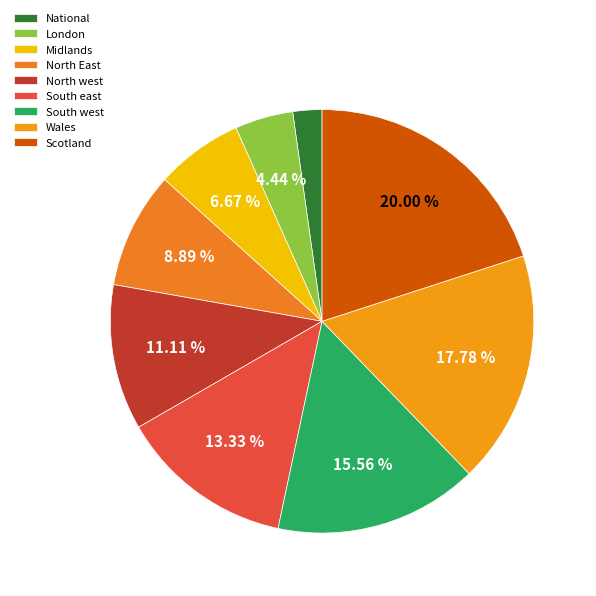

True or false: South east accounts for 13% of the total.

True